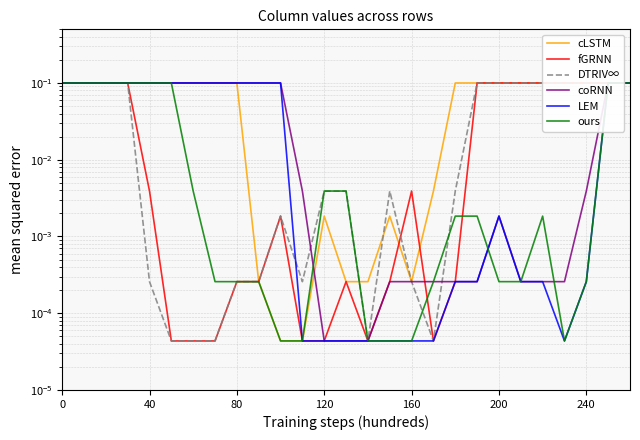

How many interior local peaks does the LEM series have?

1